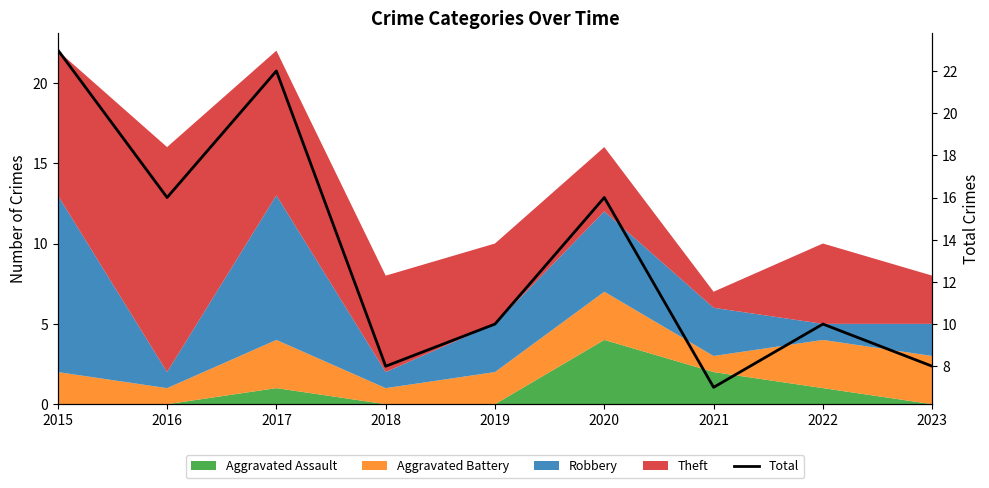

Reading left to right, extract all data points from this chart.

23	16	22	8	10	16	7	10	8